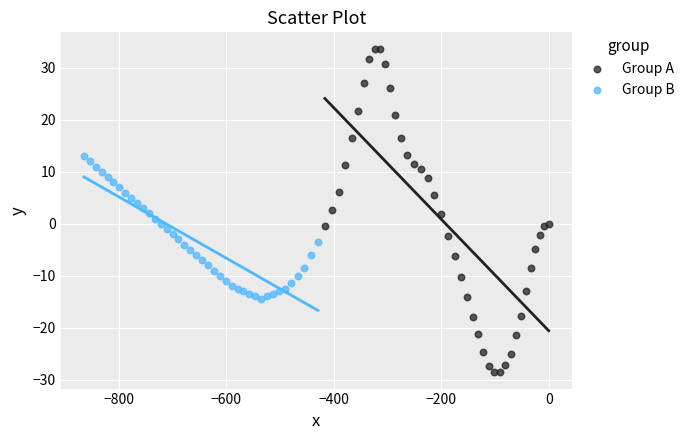

Which series contains the highest Y value?

Group A